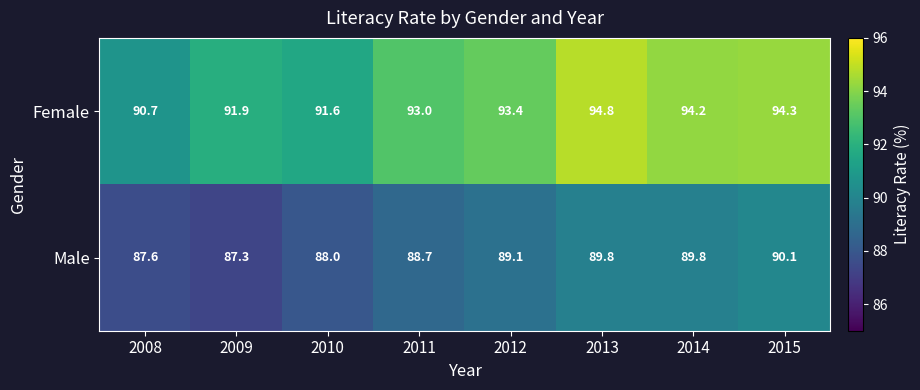

What is the minimum value shown in the chart?

87.3